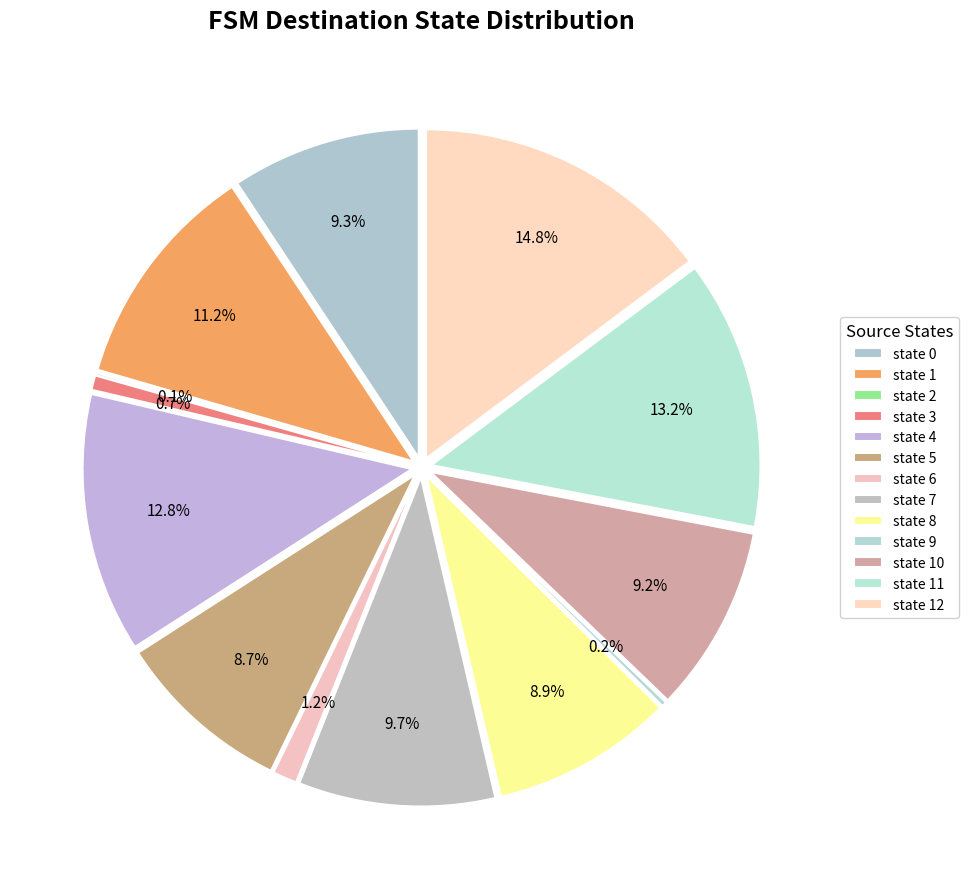

To the nearest percent, what percentage of the pie is state 1?

11%